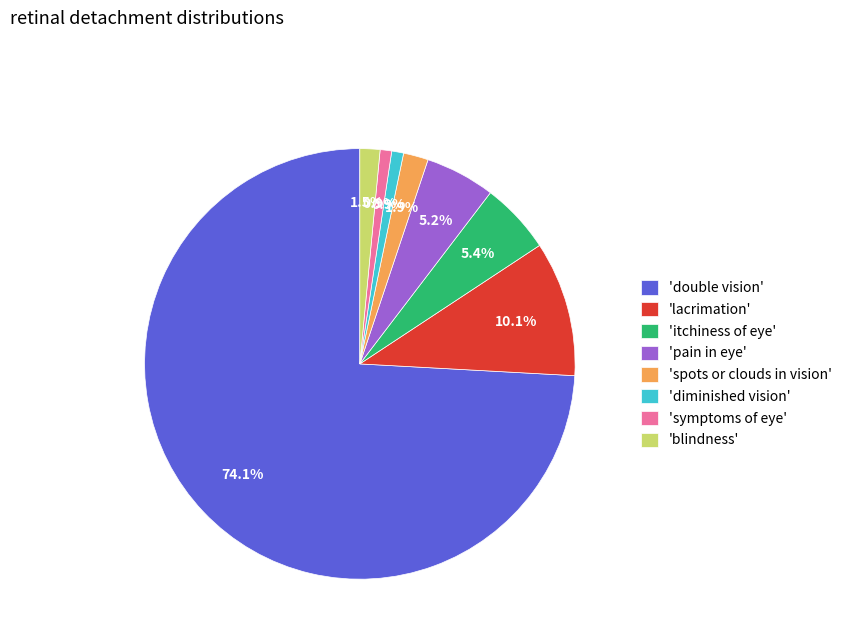

Between 'symptoms of eye' and 'lacrimation', which is larger?

'lacrimation'